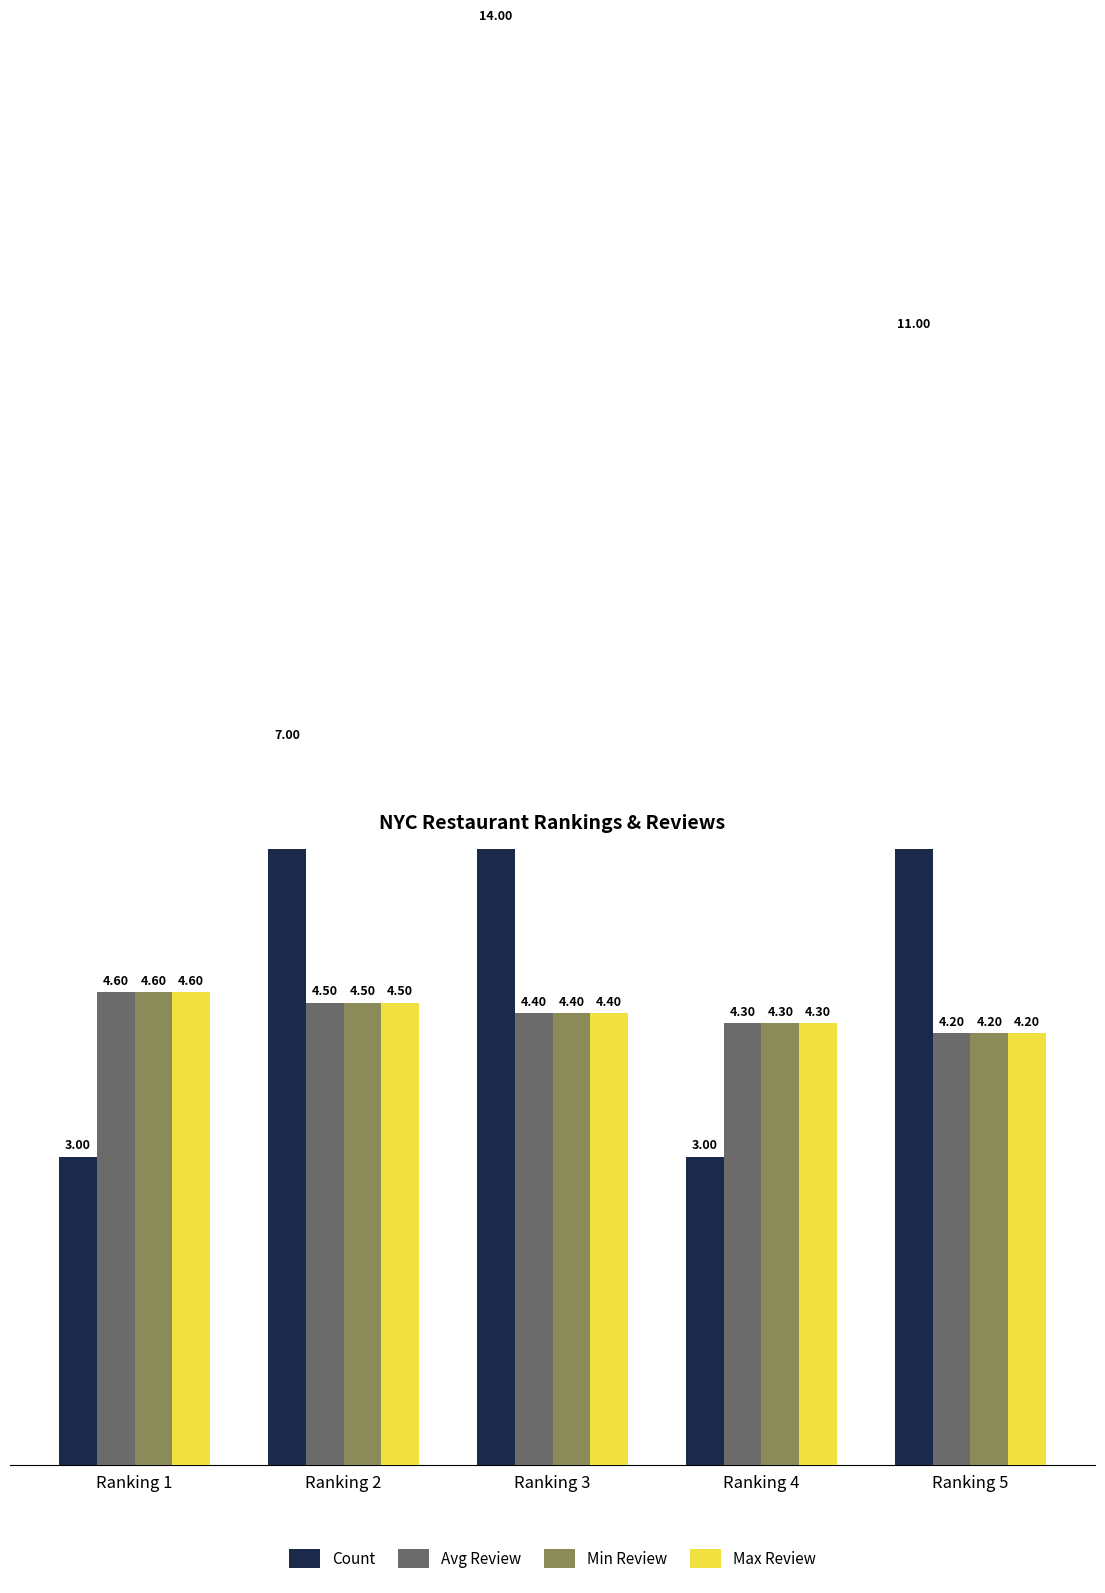

What is the value of the Avg Review bar at the 4th from the left?

4.3